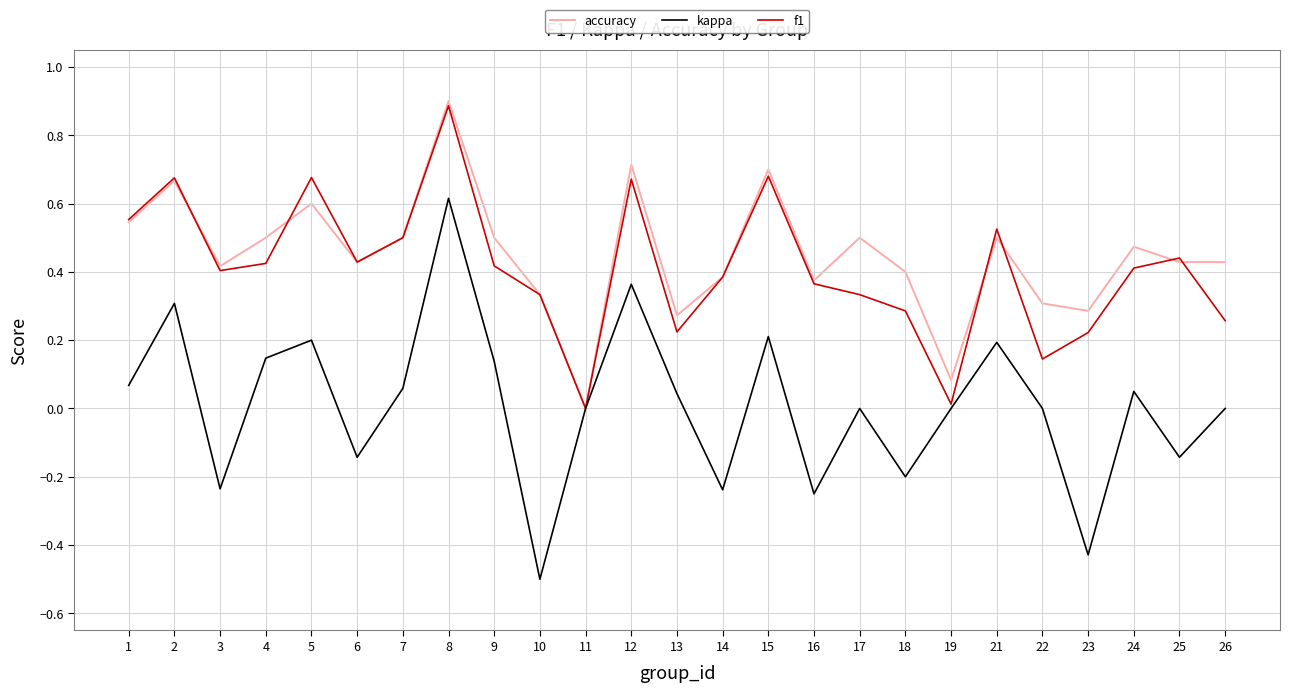

Which series has the widest spread of values?

kappa